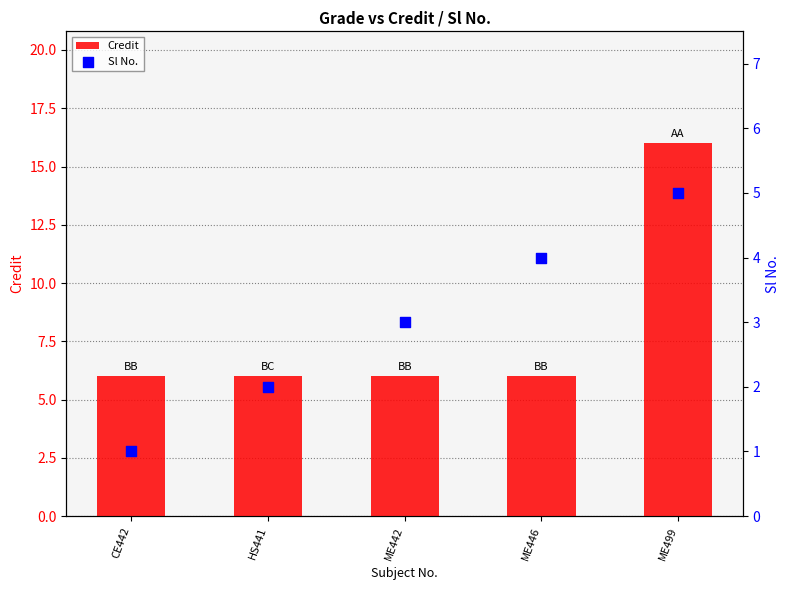

Which series has the widest spread of Y values?

Credit